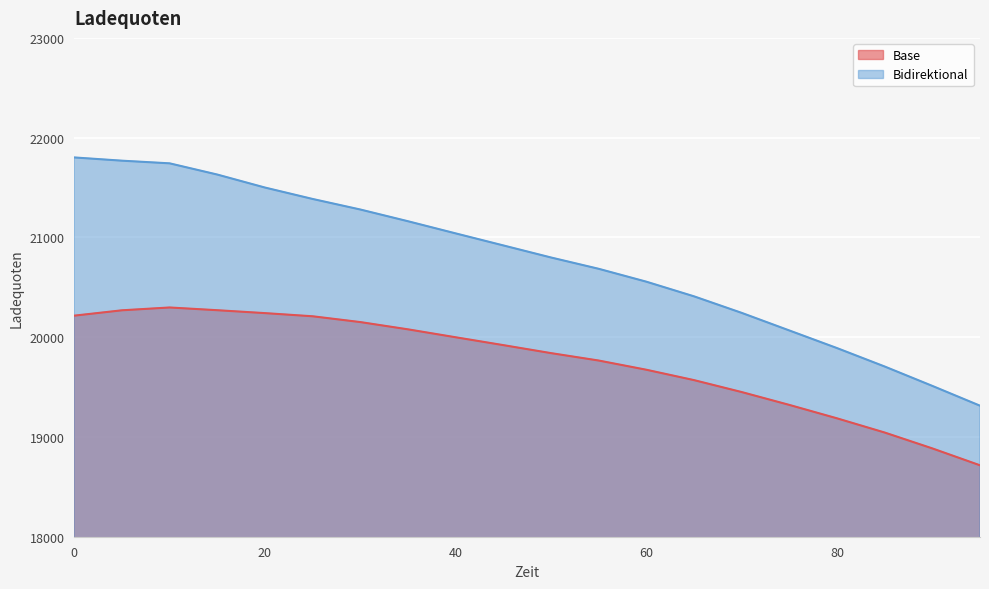

The value of Bidirektional at 55 is 20685.5. True or false?

True